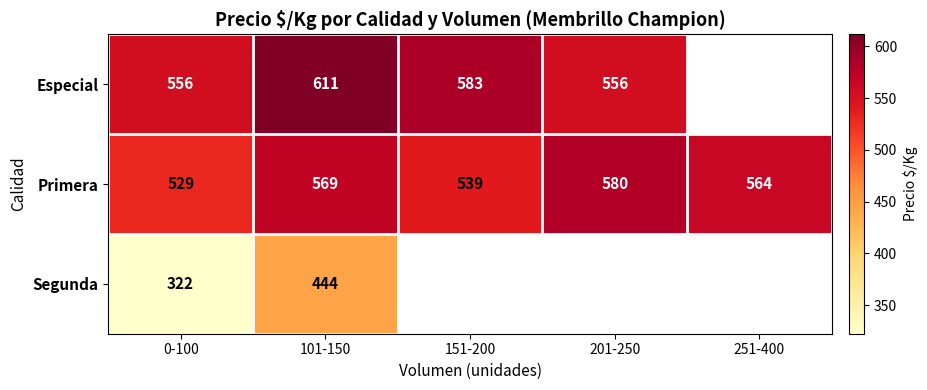

What is the difference between the highest and lowest values at 201-250?

24.8